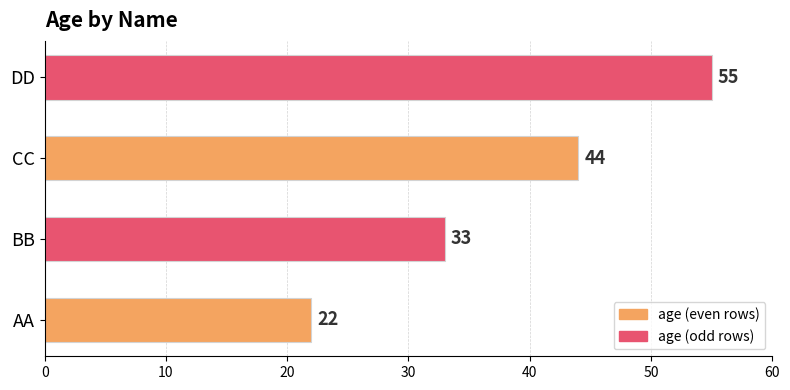

Count the number of categories in the chart.

4